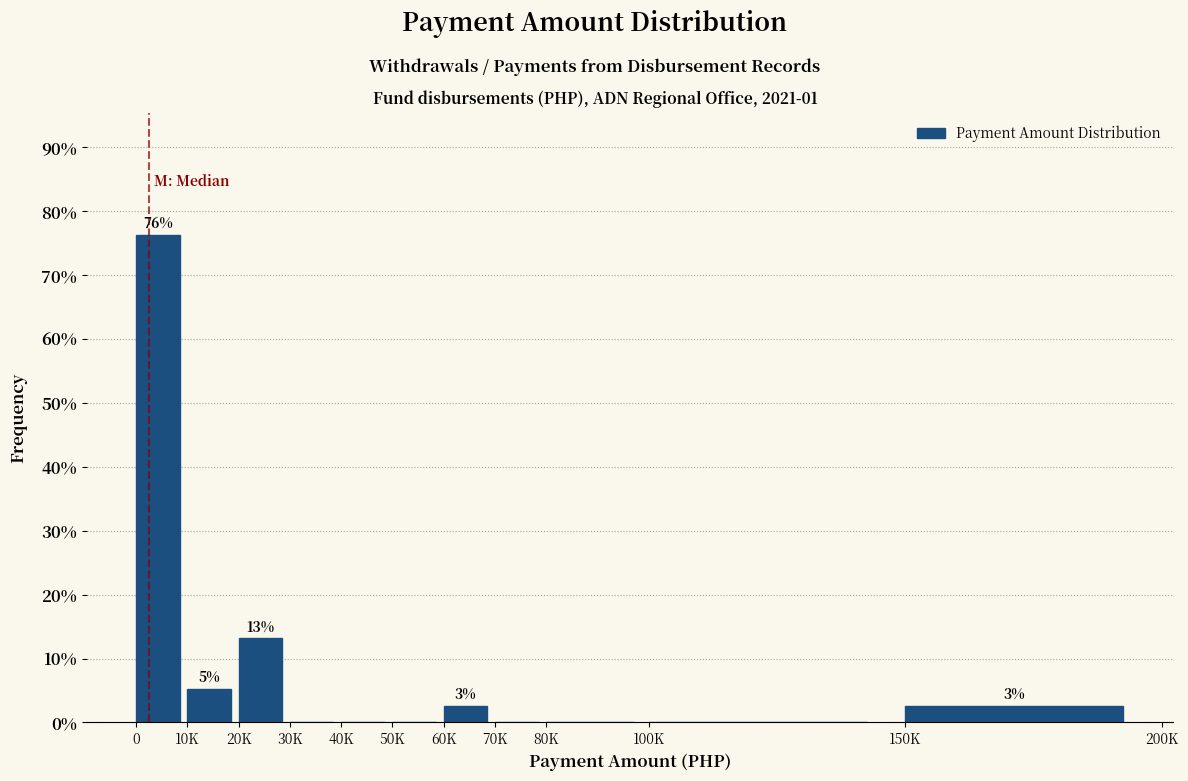

Reading left to right, extract all data points from this chart.

0=76.3	10K=5.3	20K=13.2	30K=0.0	40K=0.0	50K=0.0	60K=2.6	70K=0.0	80K=0.0	100K=0.0	150K=2.6